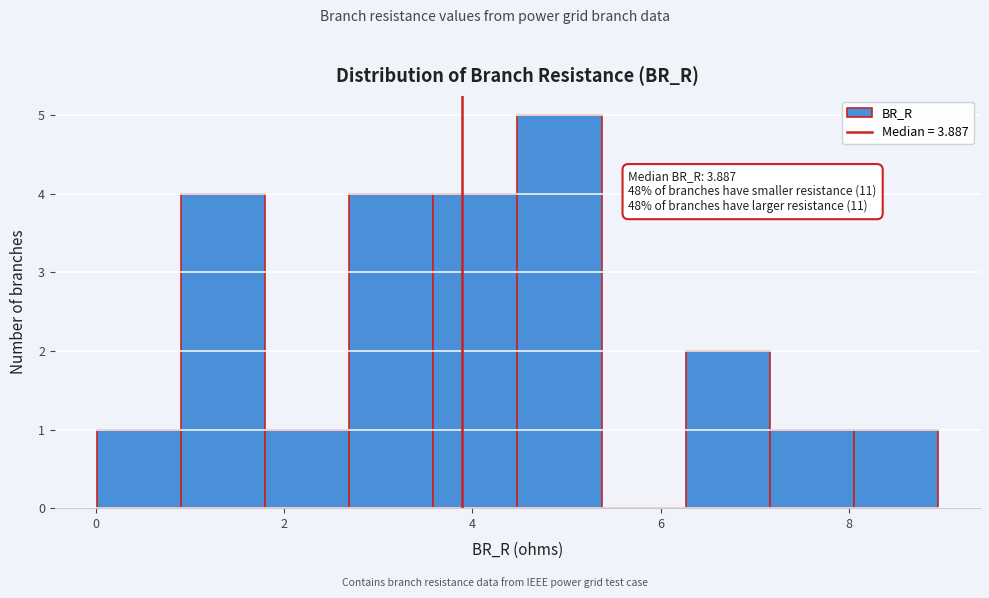

Over which range of the x-axis is the bar tallest?

4.4 to 5.4